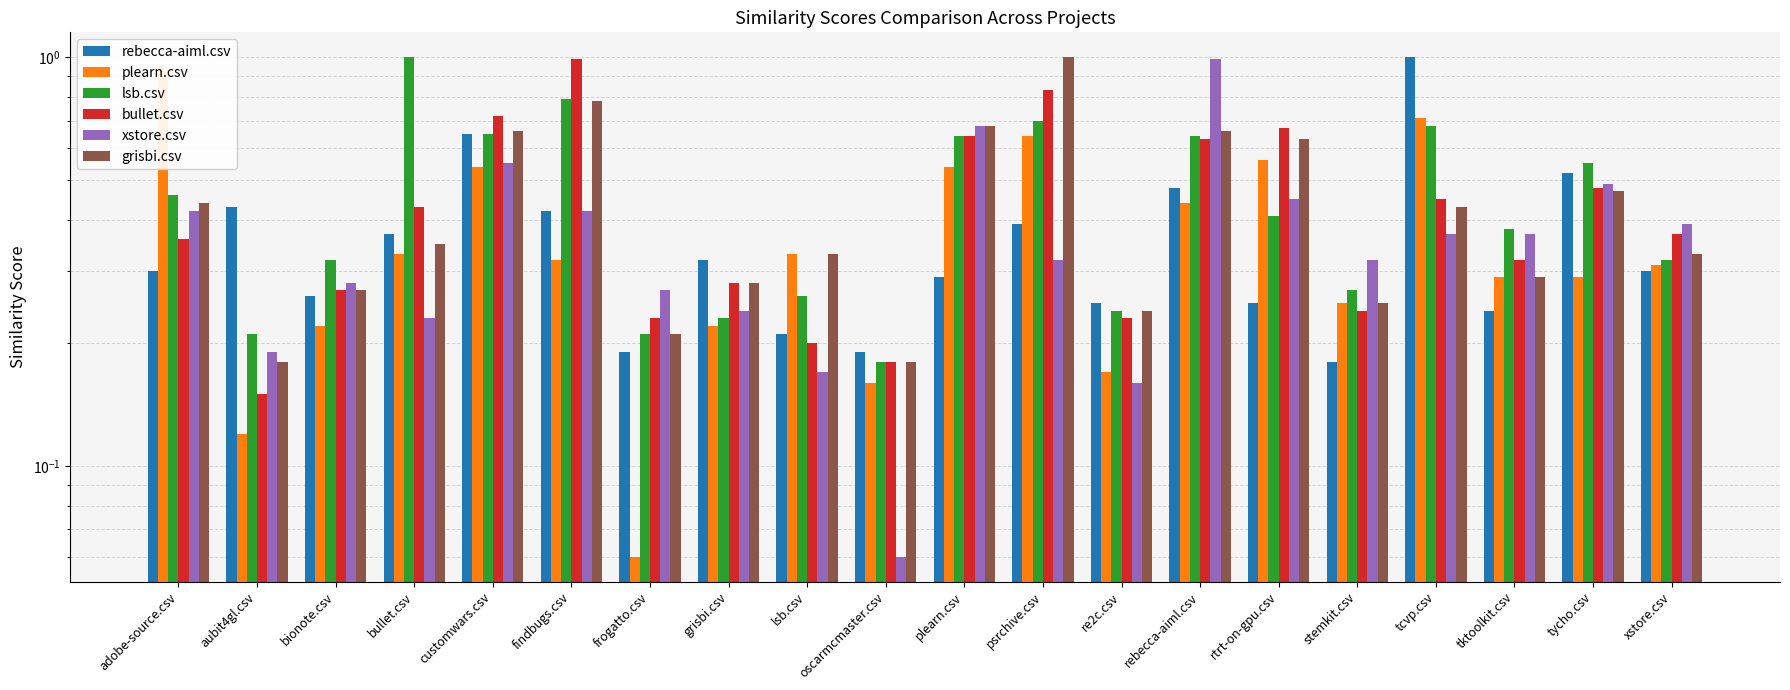

What are all the series names shown in the legend?

rebecca-aiml.csv, plearn.csv, lsb.csv, bullet.csv, xstore.csv, grisbi.csv